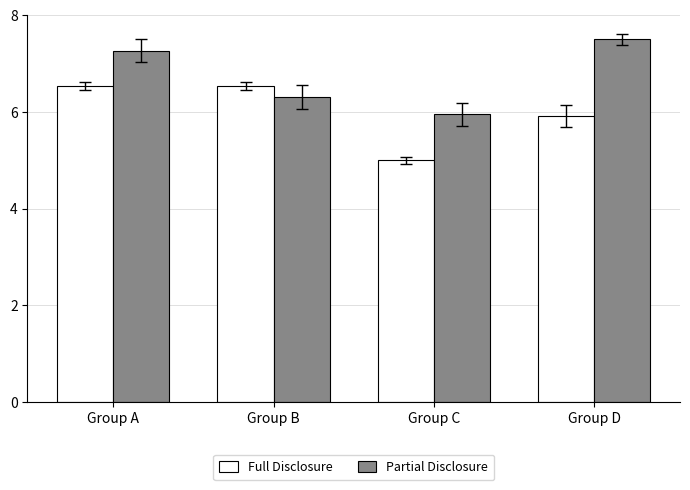

Between Group A and Group C, which series saw the biggest shift?

Full Disclosure